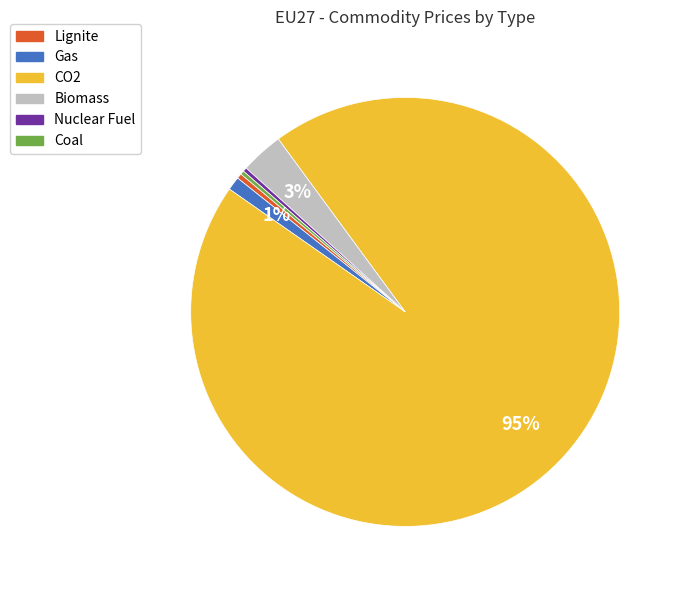

Which slice is the largest?

CO2